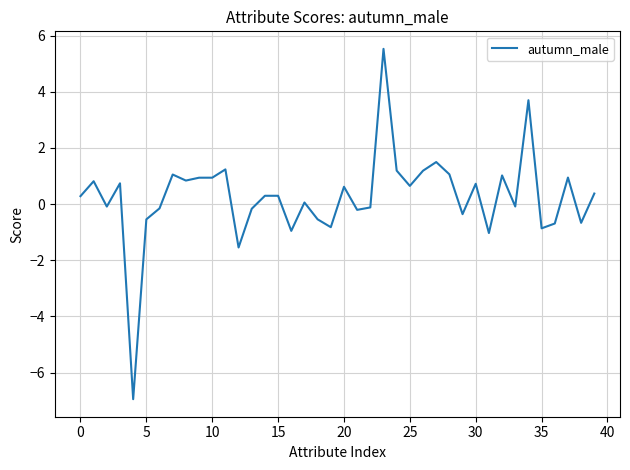

True or false: the data has more than 2 interior local peaks.

True